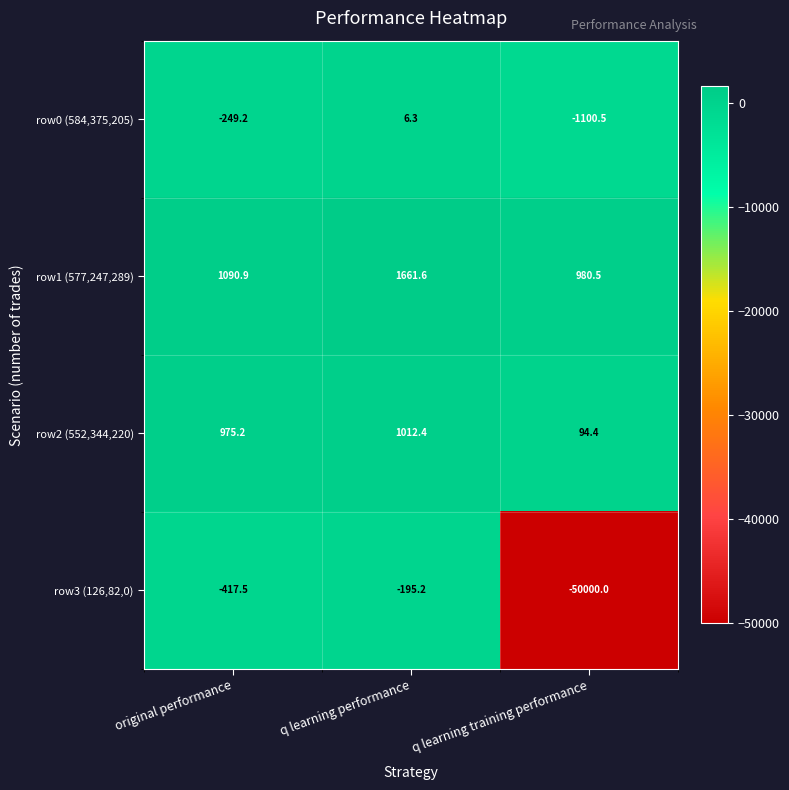

Rank the series at original performance from highest to lowest value.

row1 (577,247,289), row2 (552,344,220), row0 (584,375,205), row3 (126,82,0)